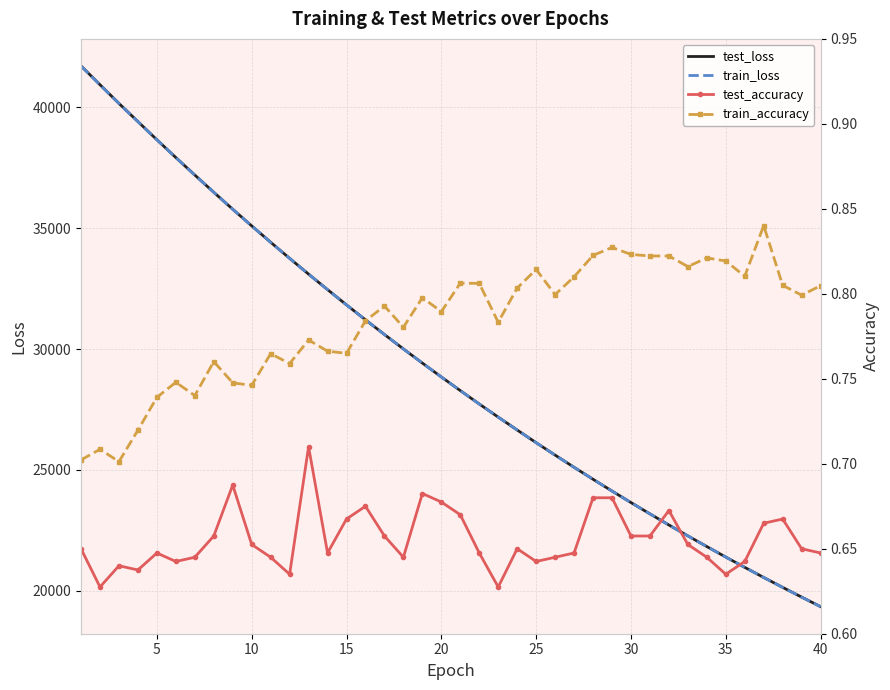

Does the chart have visible grid lines?

Yes